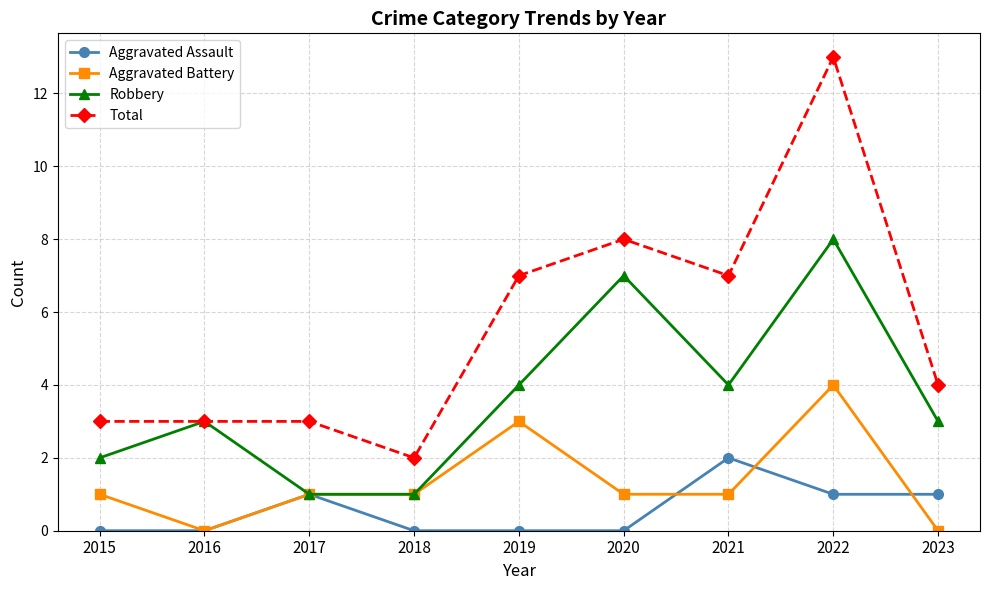

What is the average value of the Aggravated Battery series?

1